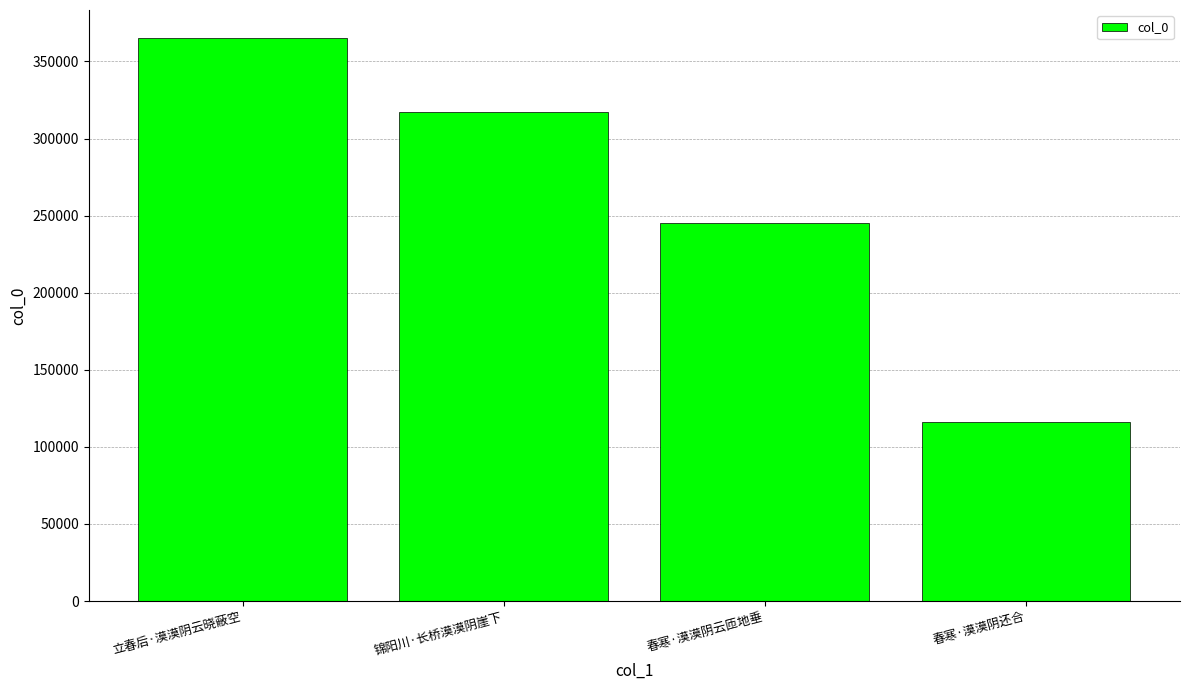

Which category has the lowest value across all series?

春寒·漠漠阴还合